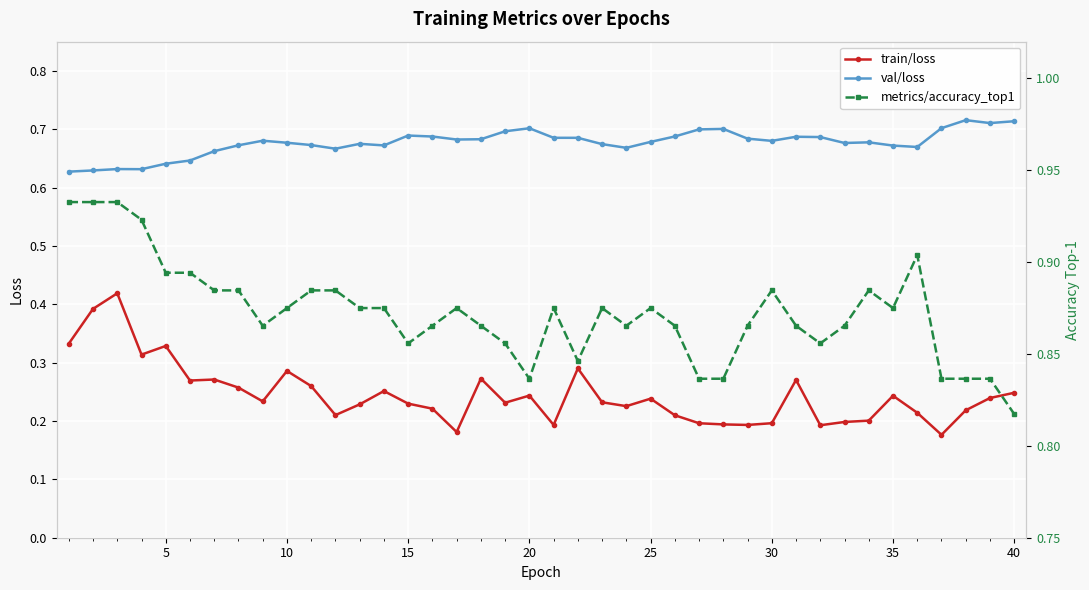

True or false: train/loss has more than 0 interior local peaks.

True